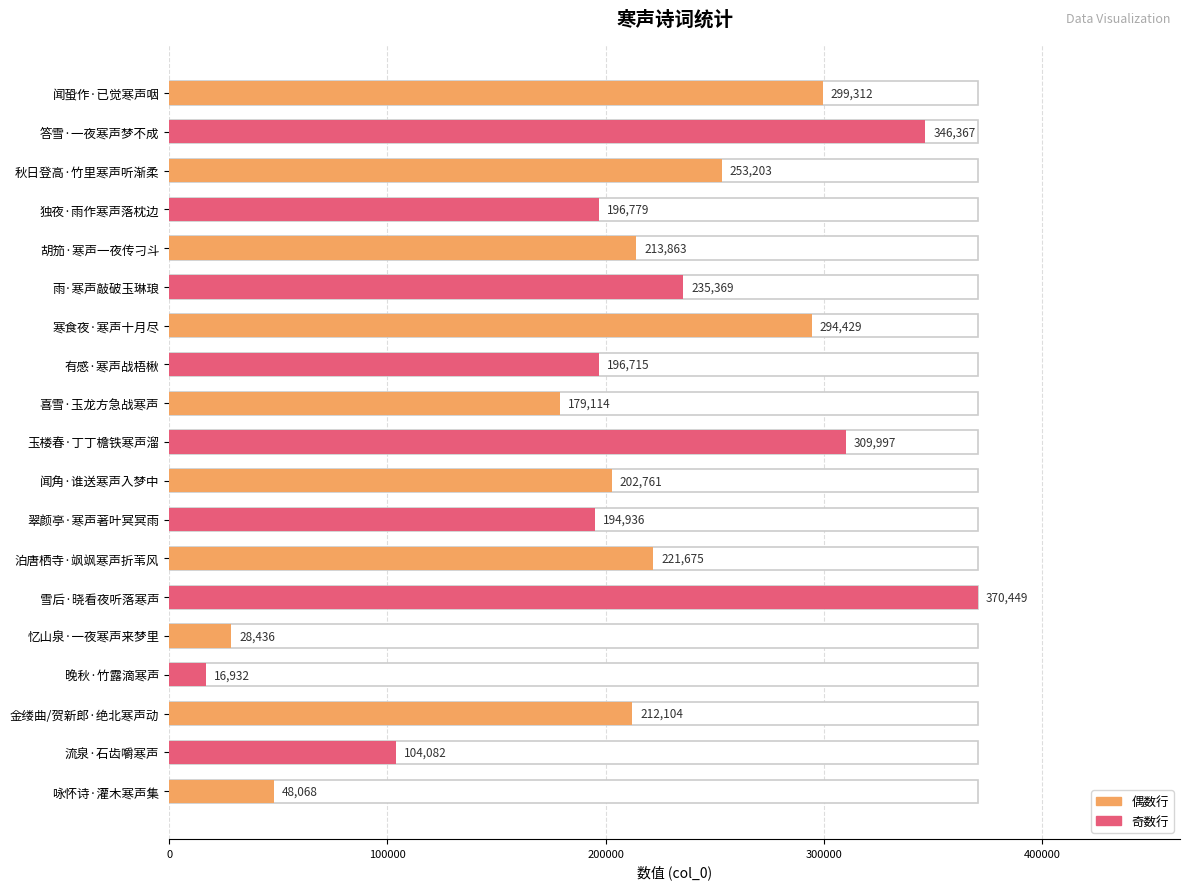

How many data points are less than 212104?

9